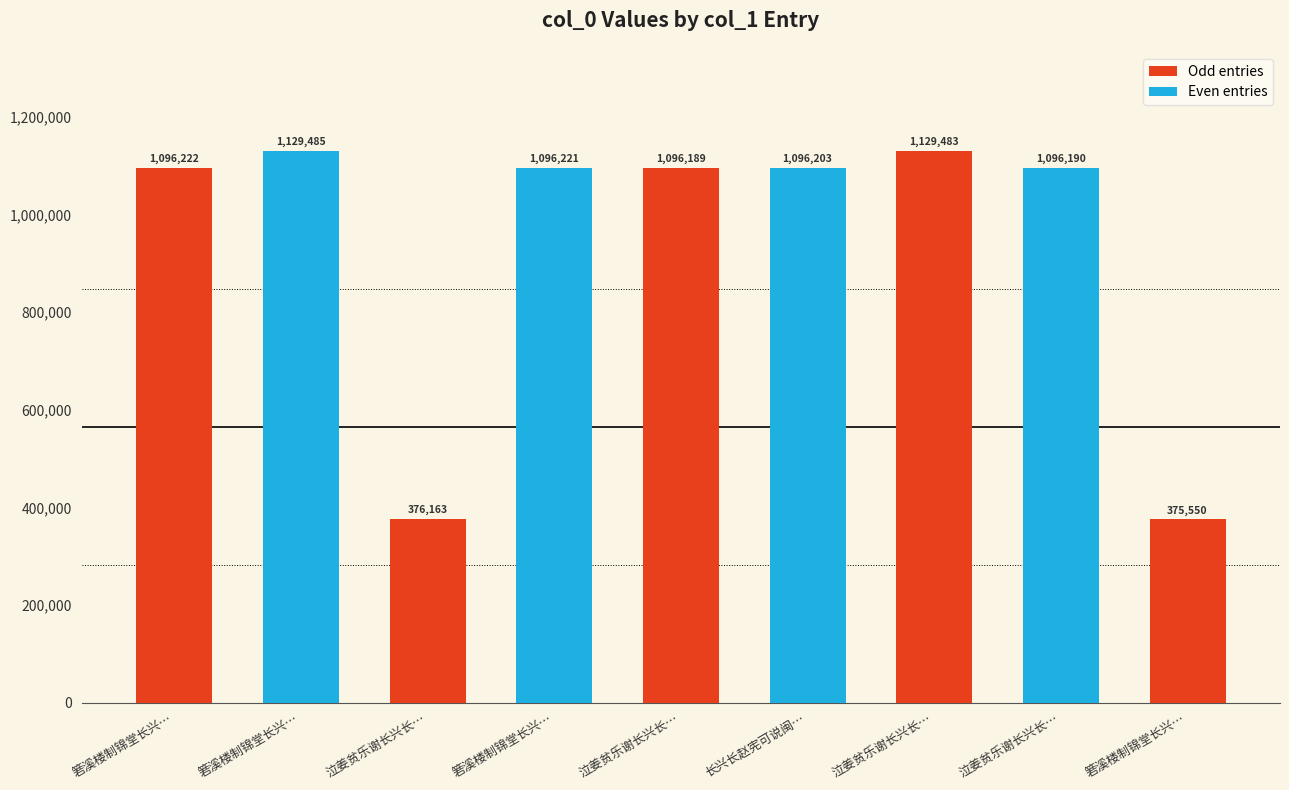

How many data points are less than 1096203?

4